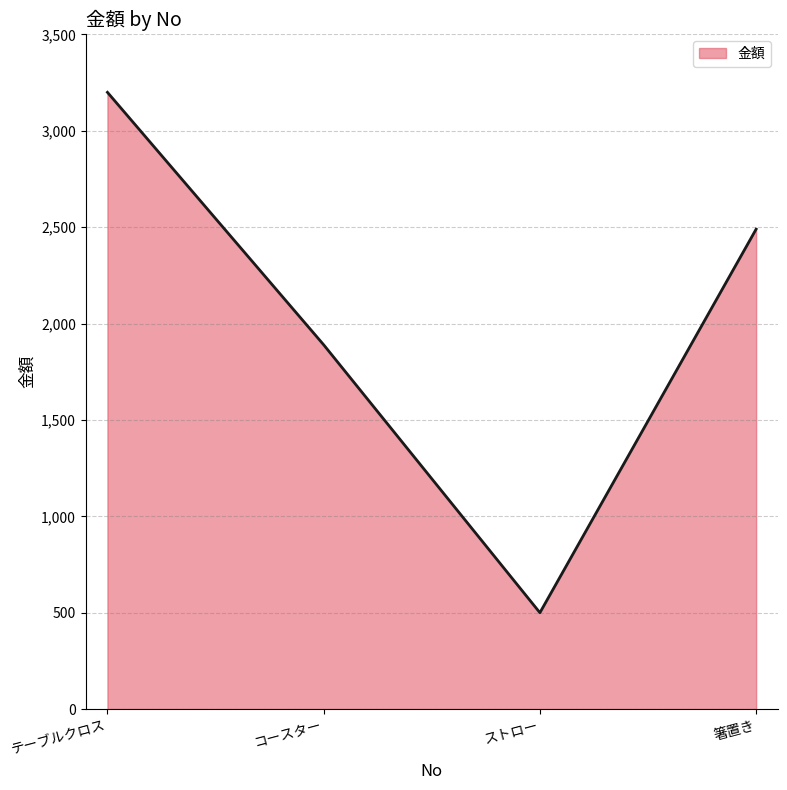

What is the greatest value displayed?

3200